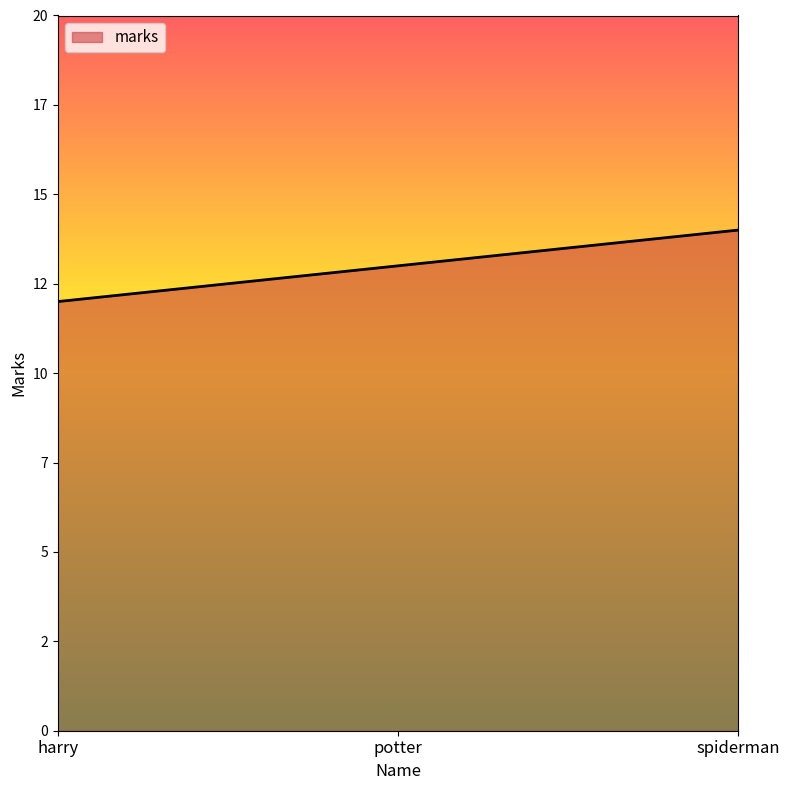

What is the difference between the values at potter and harry?

1